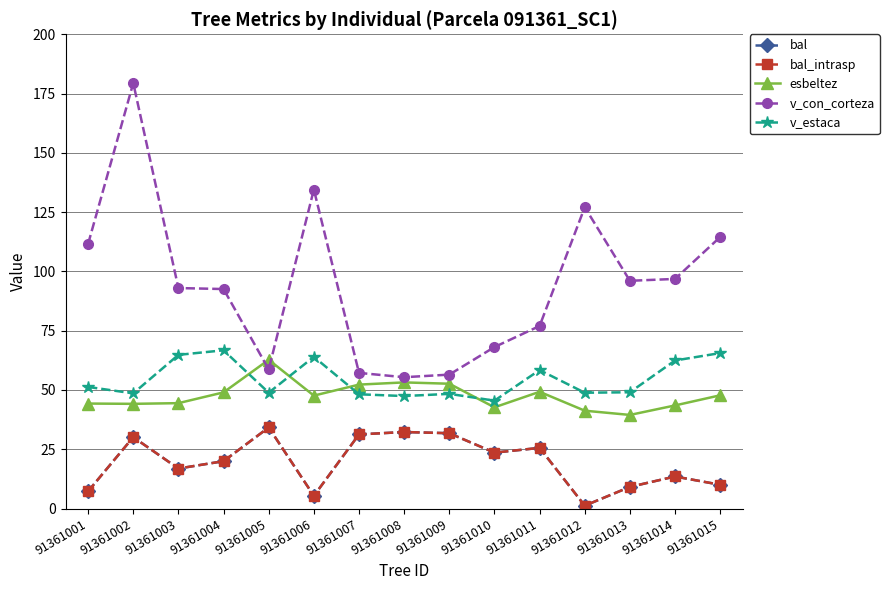

Does the chart have visible grid lines?

Yes